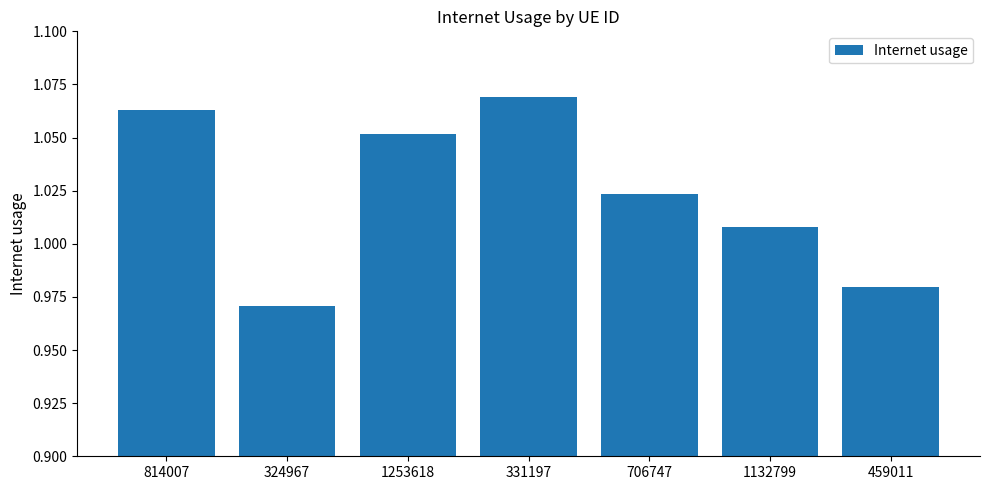

The value at 1132799 is 0.6. True or false?

False